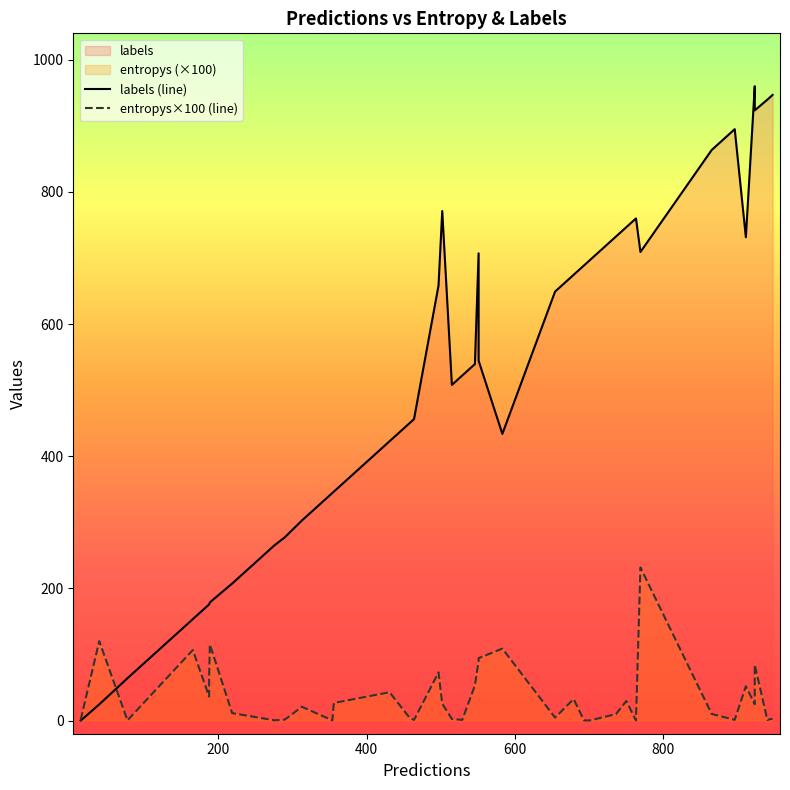

What is the sum of all entropys×100 (line) values?

1487.5